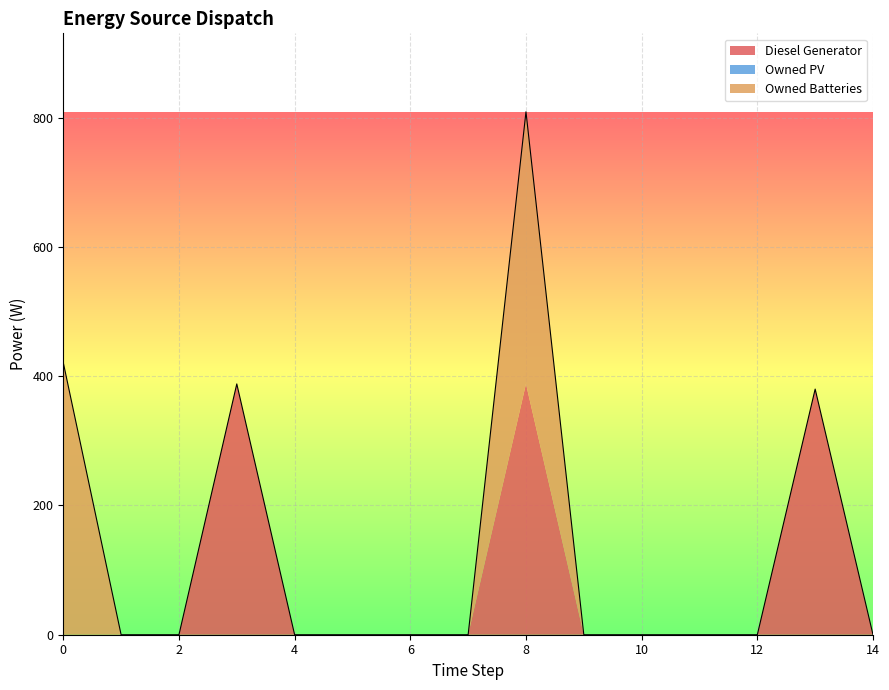

Reading left to right, list all the values displayed in this chart.

Diesel Generator: 0=0	1=0	2=0	3=388	4=0	5=0	6=0	7=0	8=388	9=0	10=0	11=0	12=0	13=380	14=0
Owned PV: 0=0	1=0	2=0	3=0	4=0	5=0	6=0	7=0	8=0	9=0	10=0	11=0	12=0	13=0	14=0
Owned Batteries: 0=421	1=0	2=0	3=0	4=0	5=0	6=0	7=0	8=421	9=0	10=0	11=0	12=0	13=0	14=0